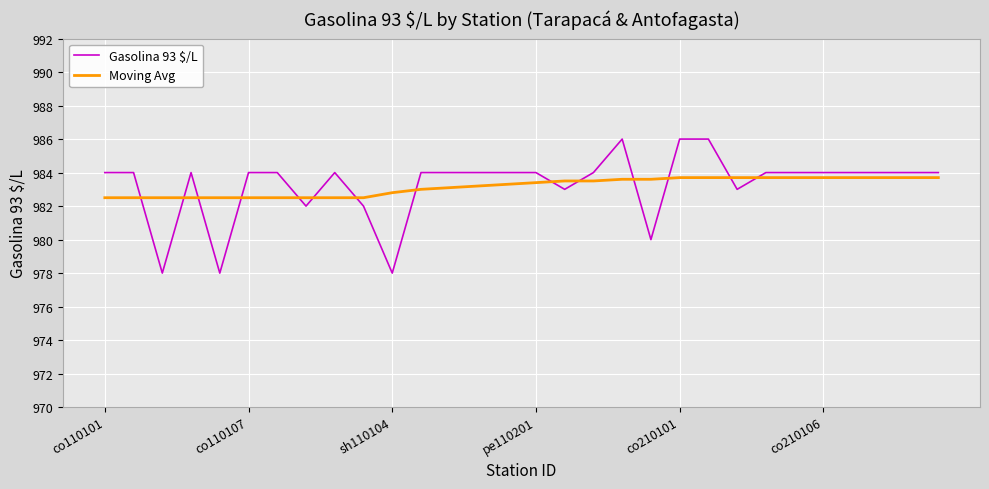

Which series has the widest spread of values?

Gasolina 93 $/L